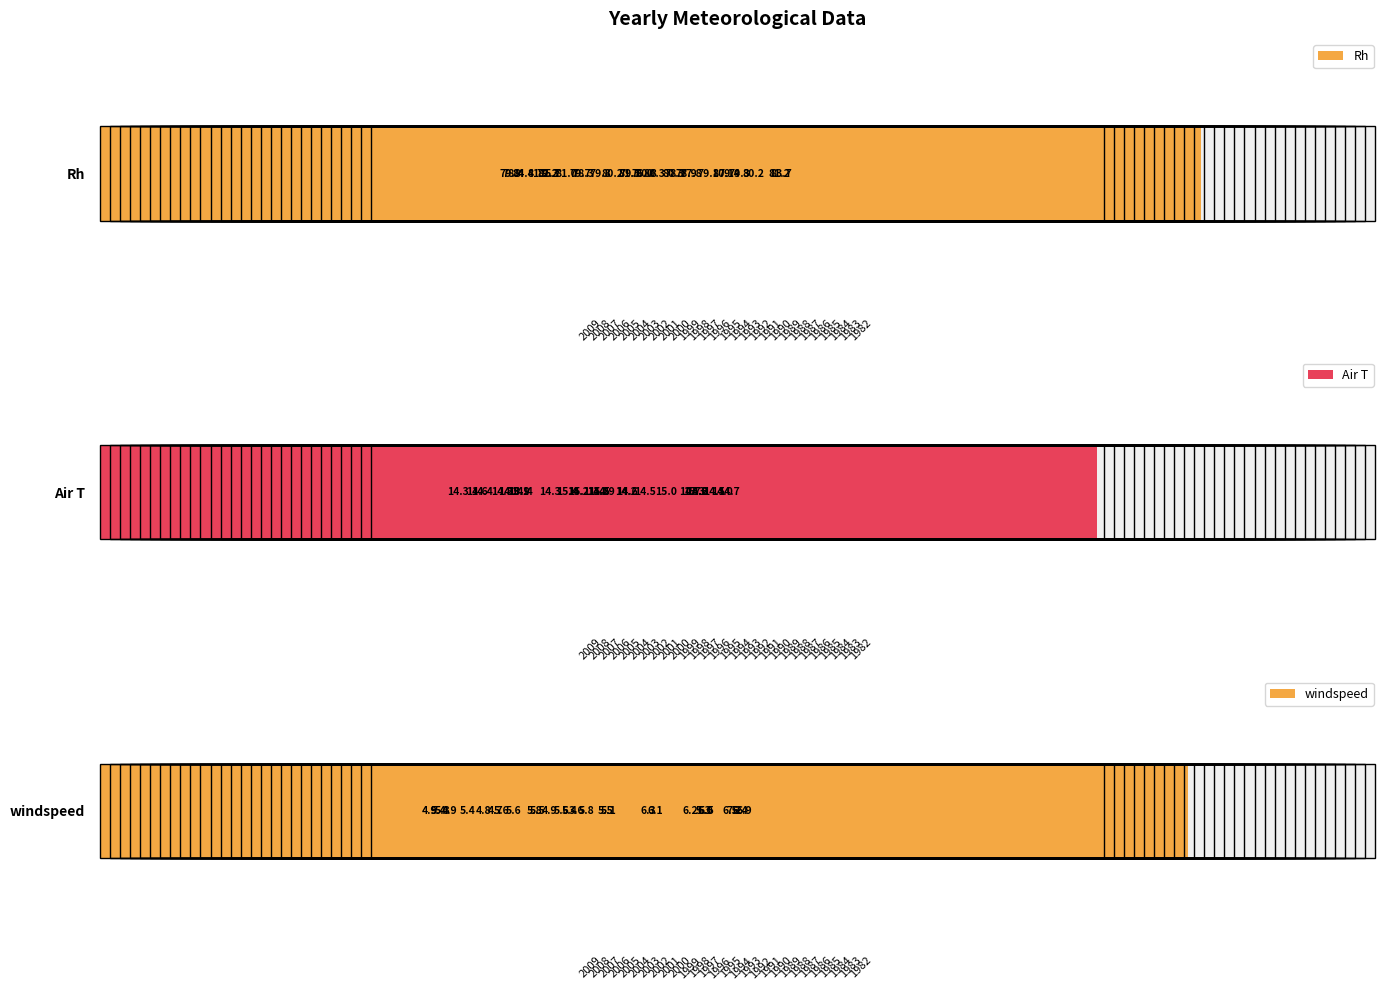

Is the value of windspeed at 1991 greater than the value of Air T at 1986?

Yes